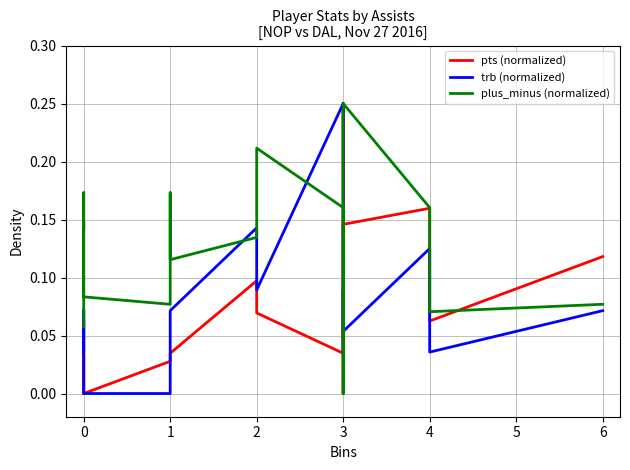

The value of trb (normalized) at 0 is 0.0. True or false?

False